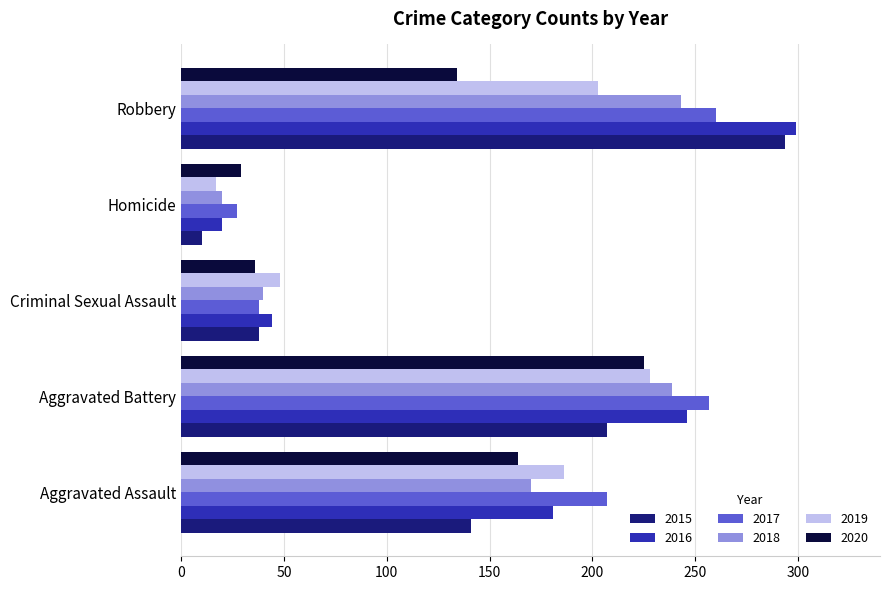

At which category is the sum across all series the highest?

Robbery